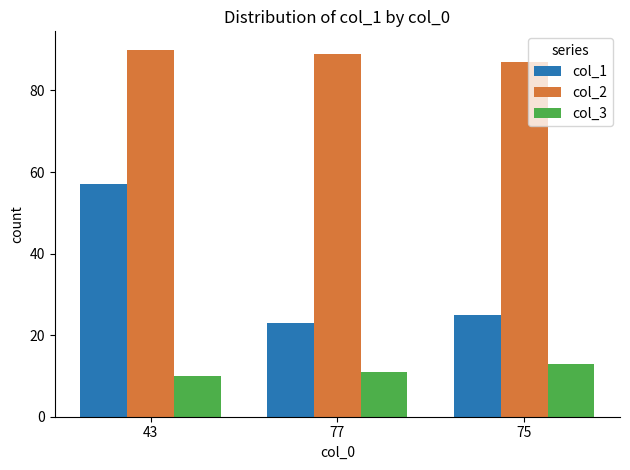

Which series has the widest spread of values?

col_1